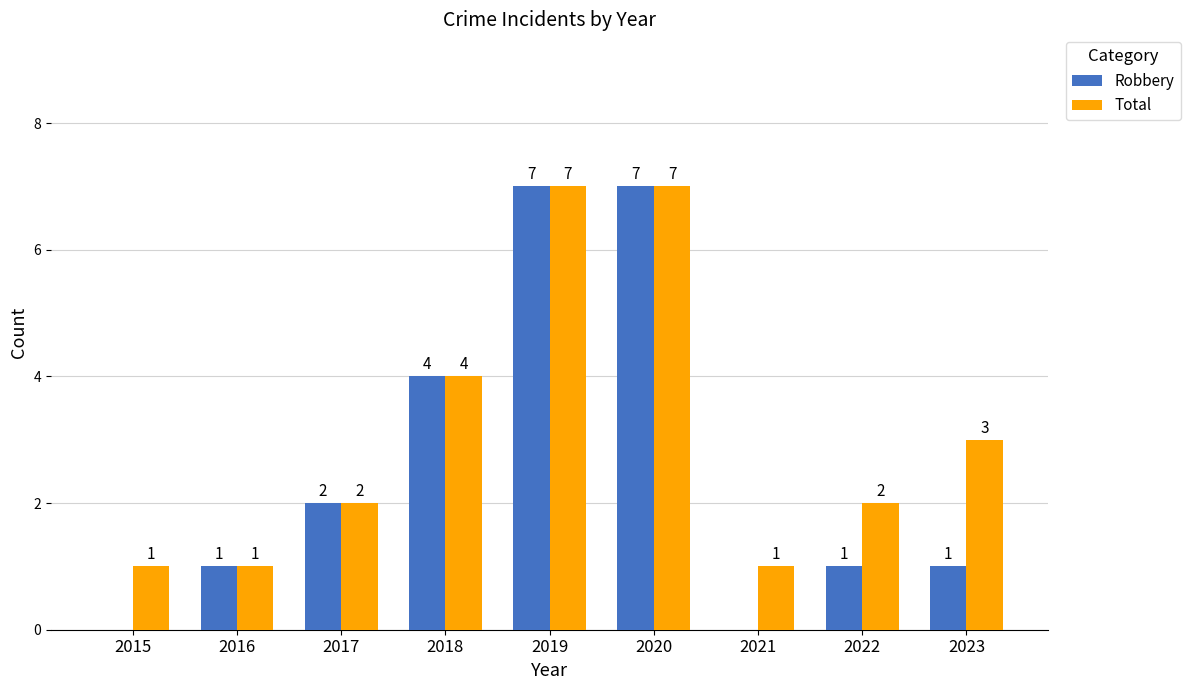

Is it true that Robbery equals 0 at 2016?

False